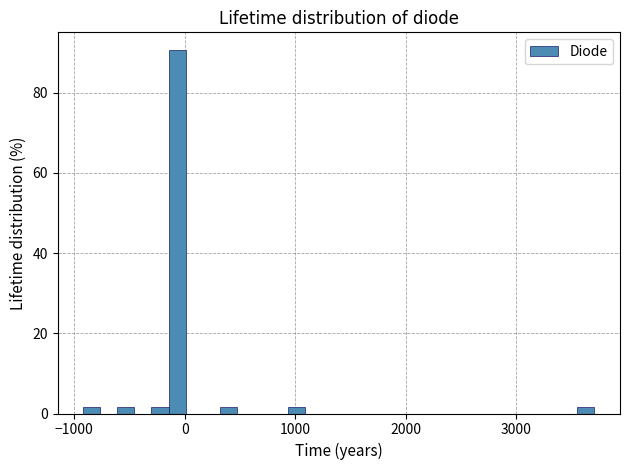

Read against the x-axis, roughly where is the centre of the tallest bar?

-100